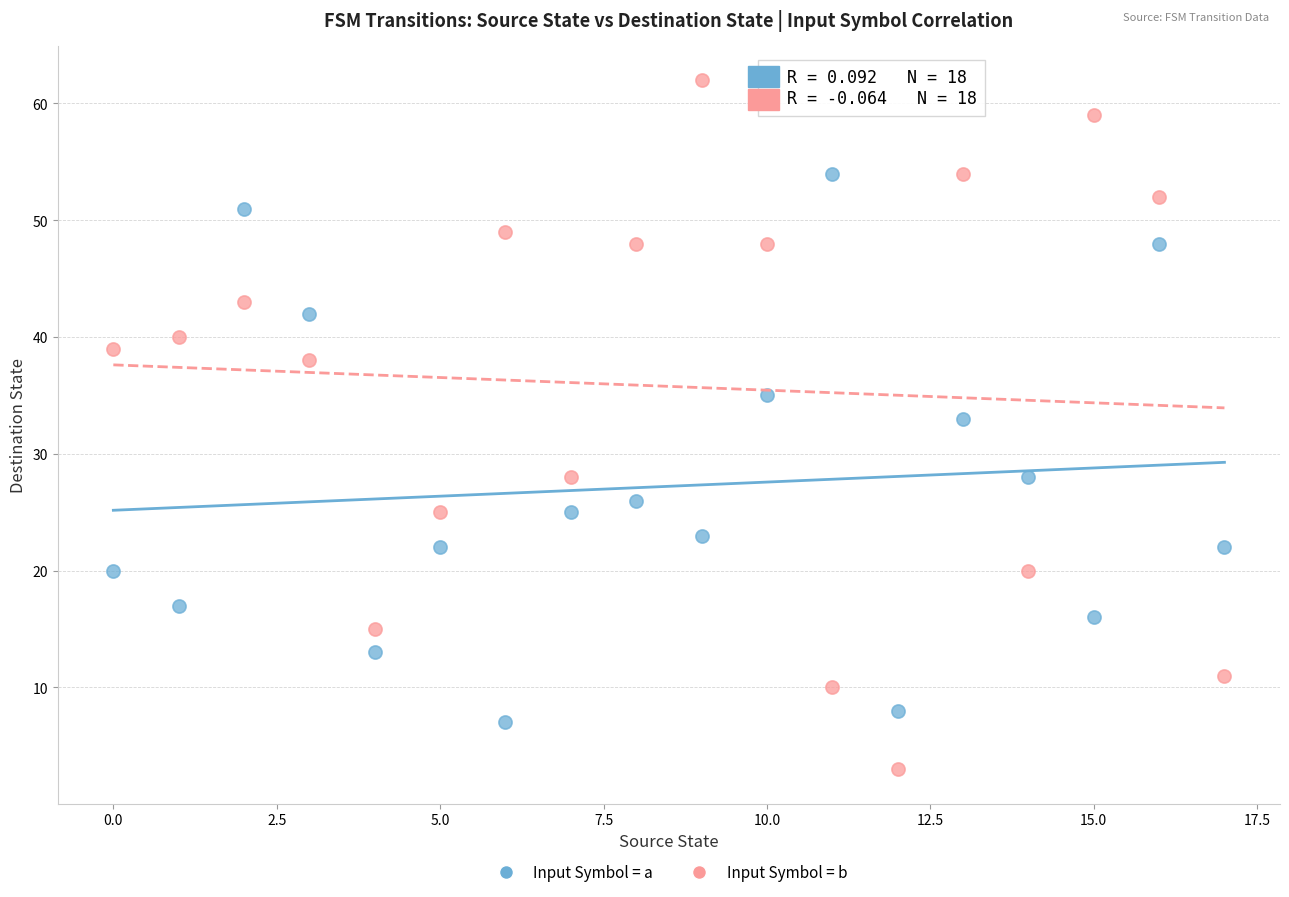

What are all the series names shown in the legend?

Input Symbol = a, Input Symbol = b